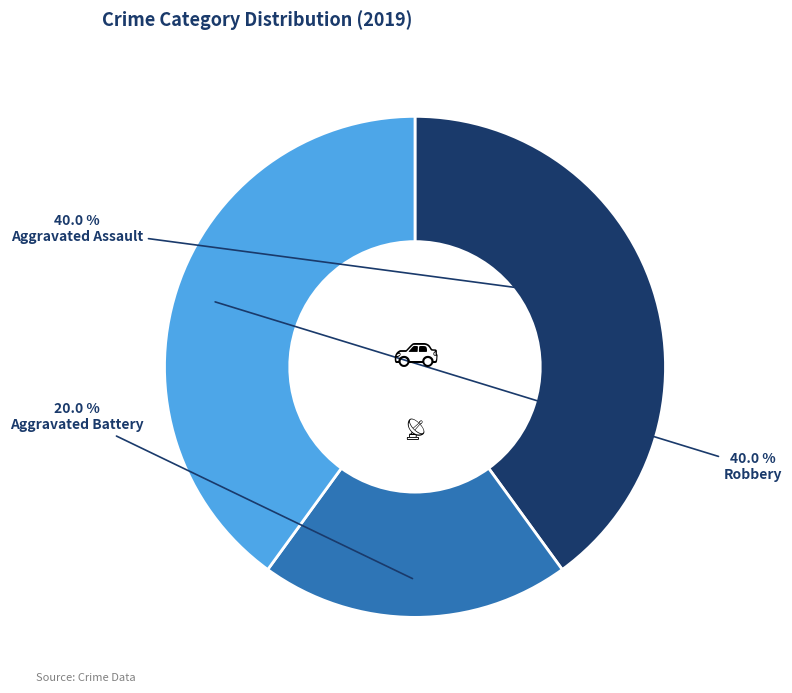

Does Robbery represent more than half of the total?

No